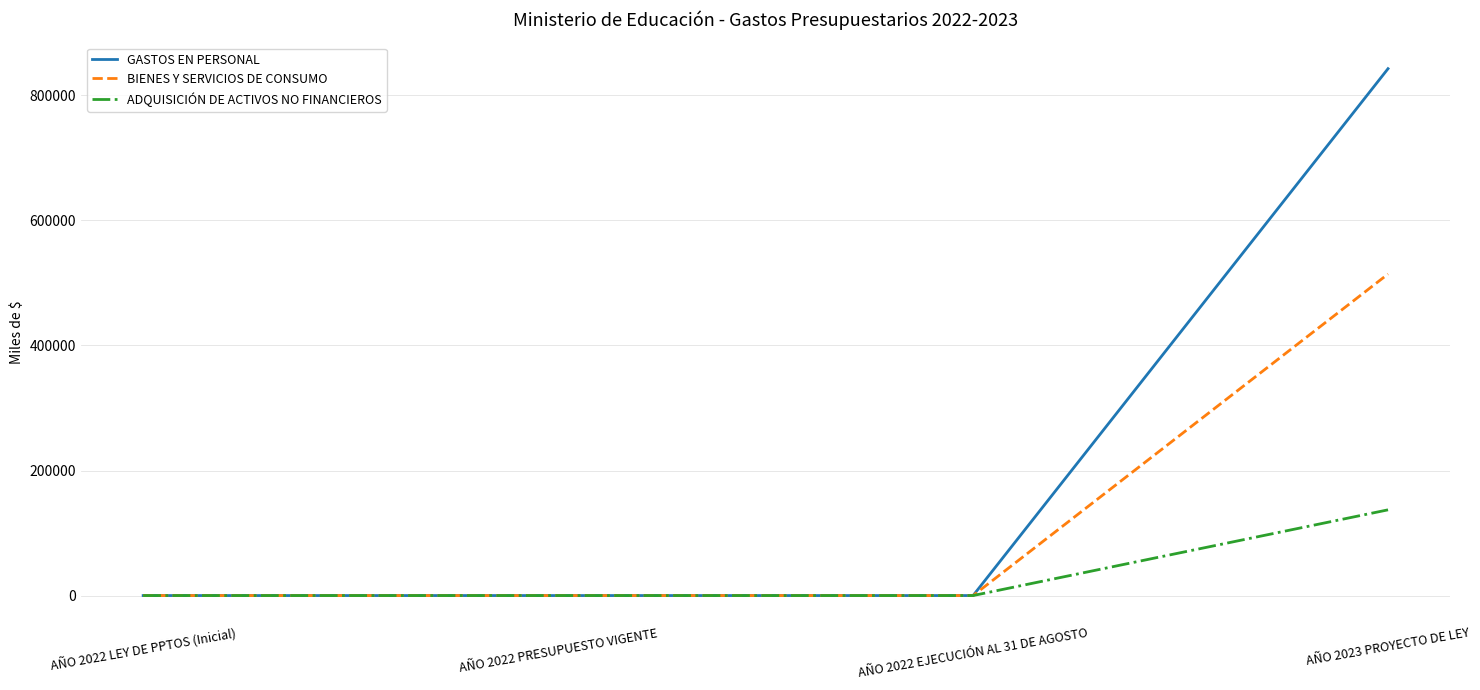

Reading right to left, what are all the values shown in this chart?

GASTOS EN PERSONAL: 842686	0	0	0
BIENES Y SERVICIOS DE CONSUMO: 514236	0	0	0
ADQUISICIÓN DE ACTIVOS NO FINANCIEROS: 137100	0	0	0